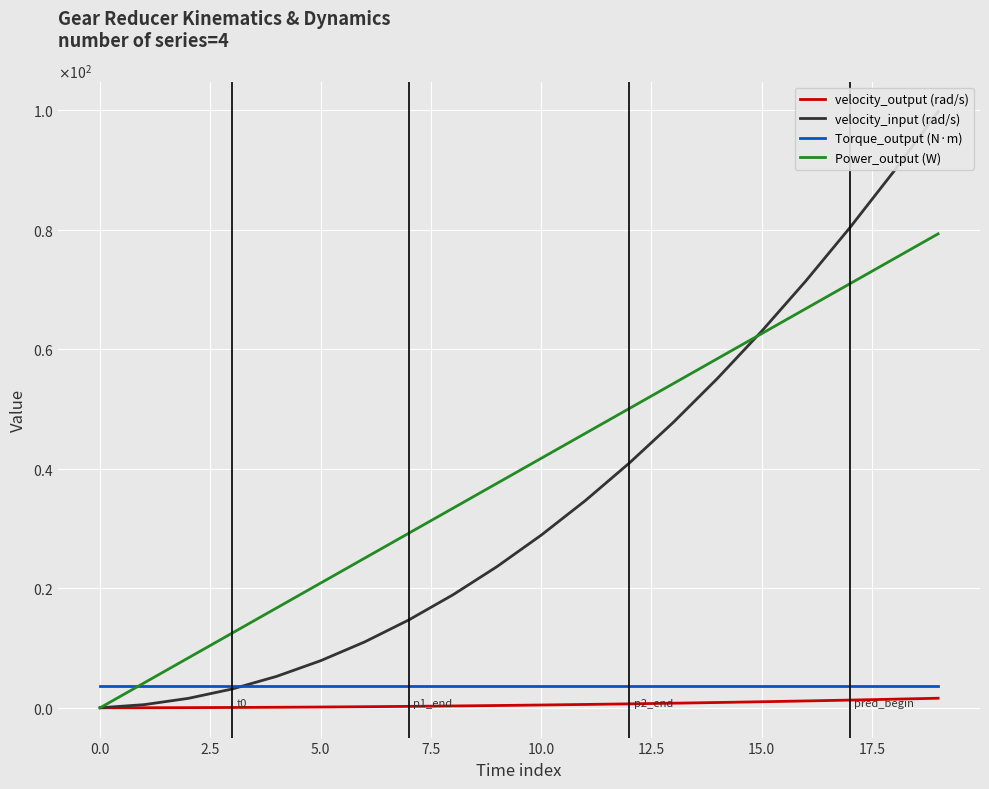

At which category does the chart reach its peak across all series?

19